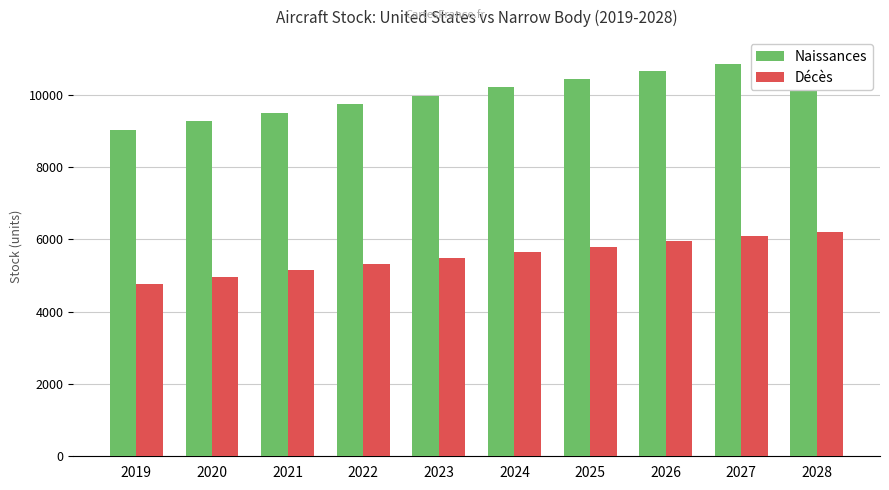

Between 2022 and 2023, which is larger?

2023